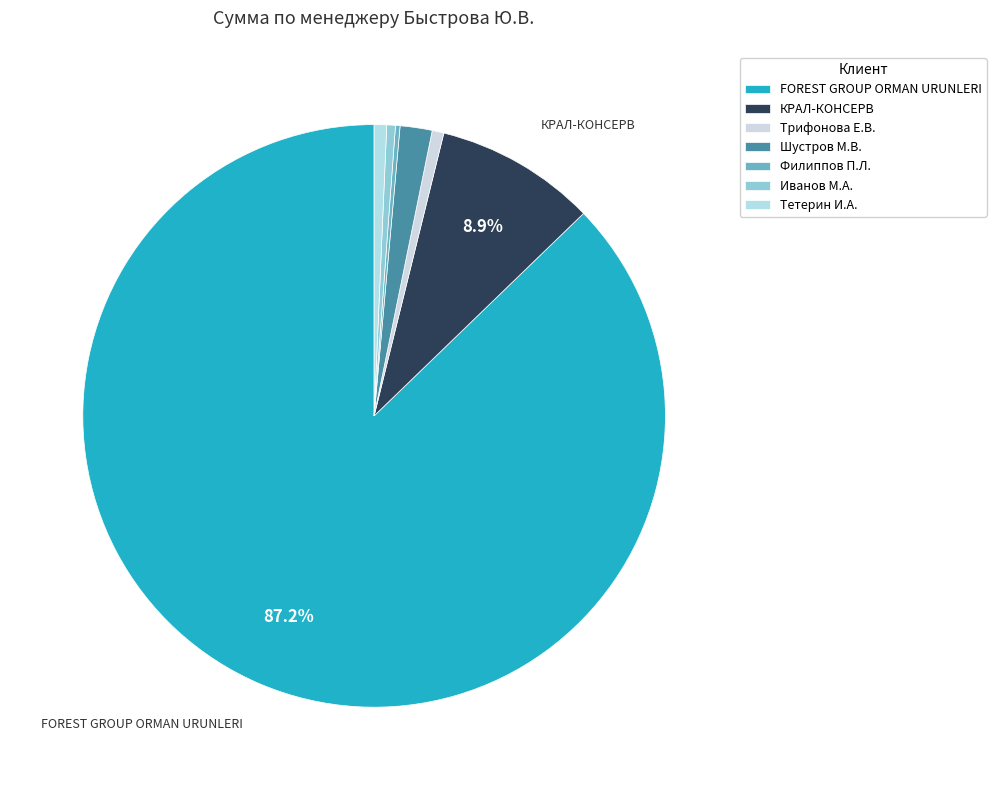

What is the largest slice in the pie chart?

FOREST GROUP ORMAN URUNLERI